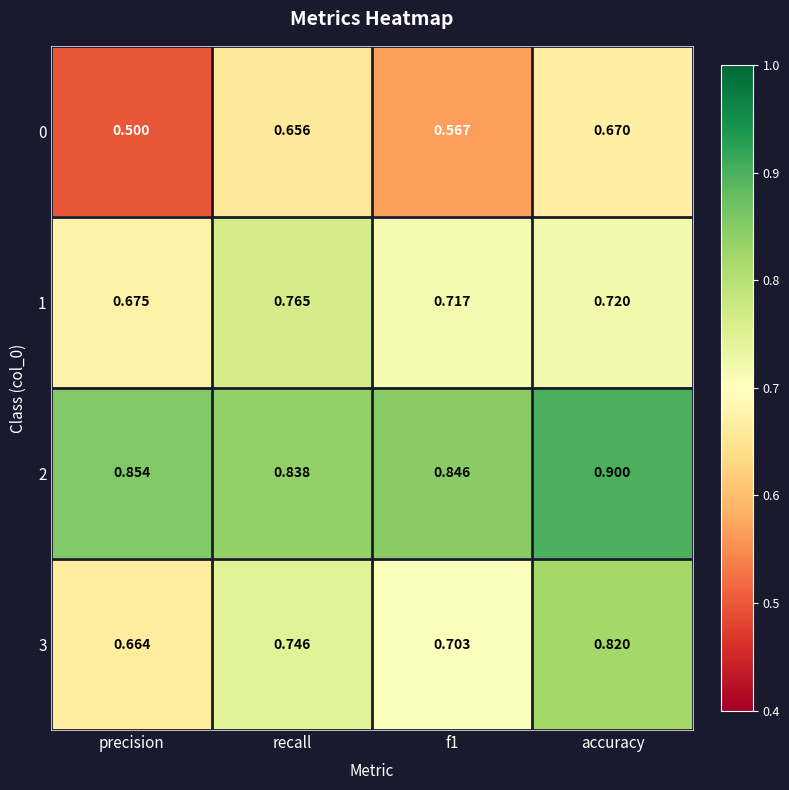

At which category is the sum across all series the highest?

accuracy